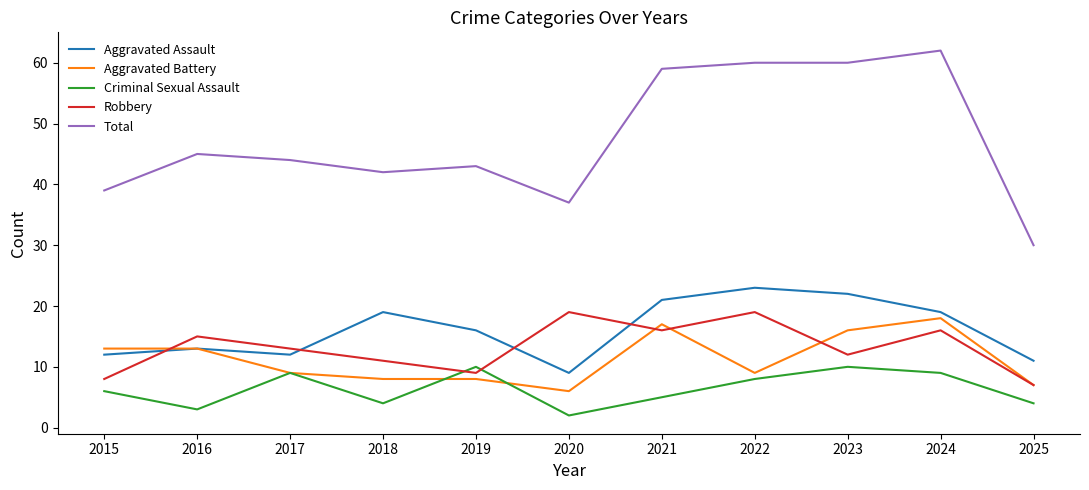

What is the difference between the maximum and second lowest values in the Aggravated Battery series?

11